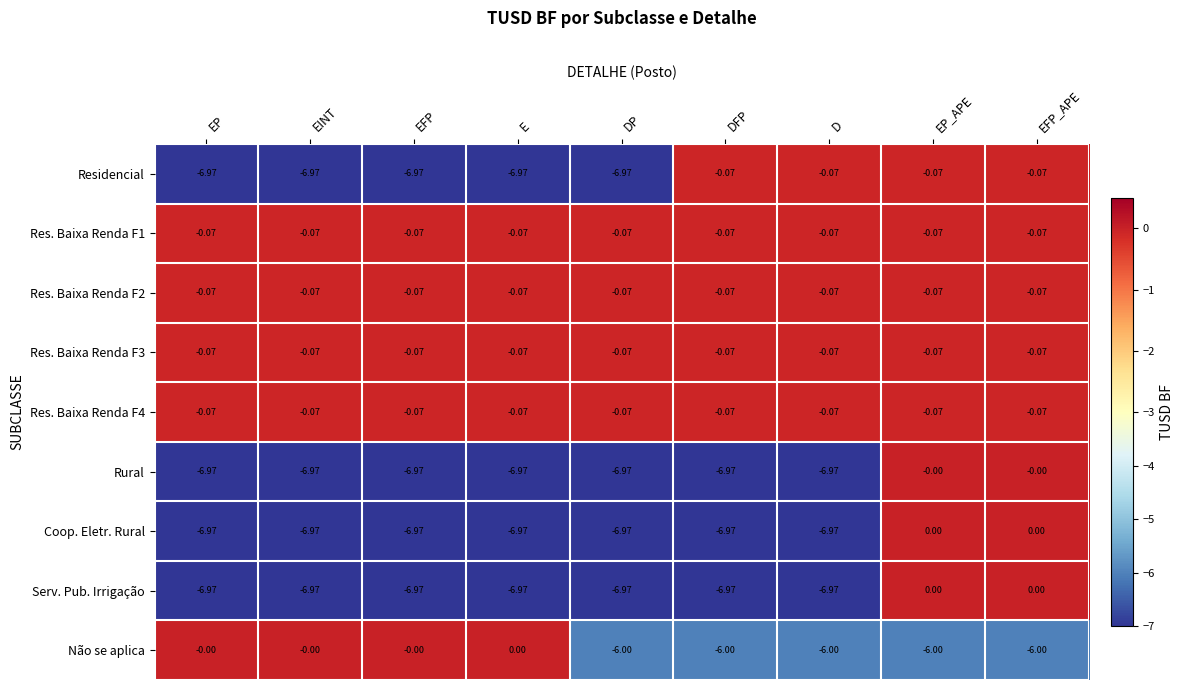

Which series changed the most between EP and DFP?

Residencial